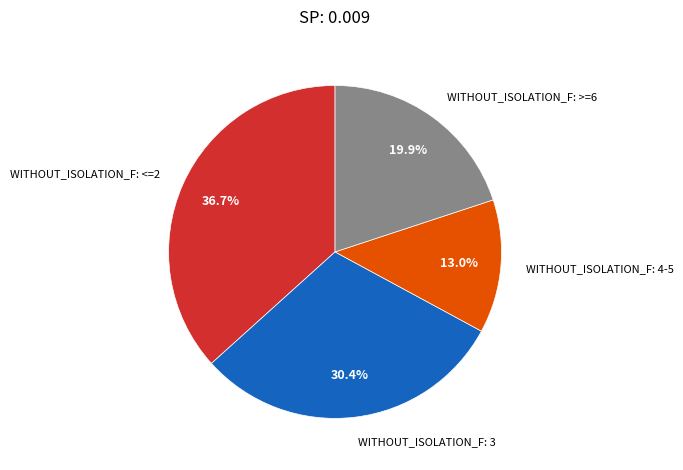

Which category has the biggest portion of the pie?

WITHOUT_ISOLATION_F: <=2